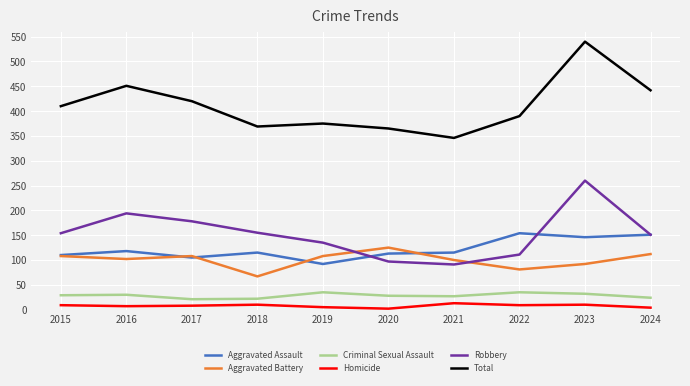

Is this an area chart (filled region under the line)?

No